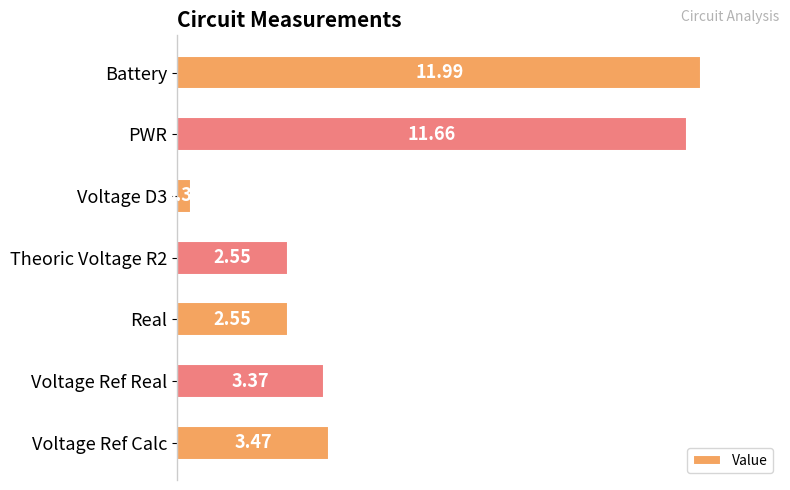

Are the bars horizontal?

Yes